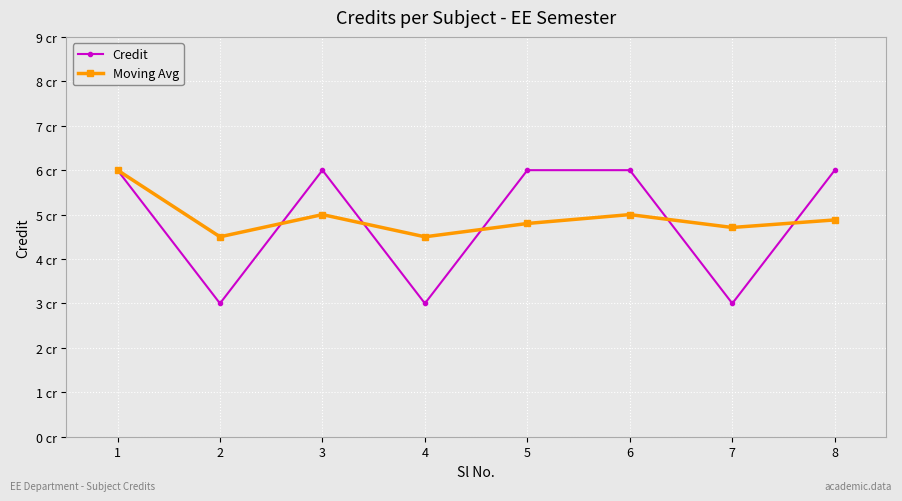

What is the difference between the second highest and second lowest values in the Moving Avg series?

0.5